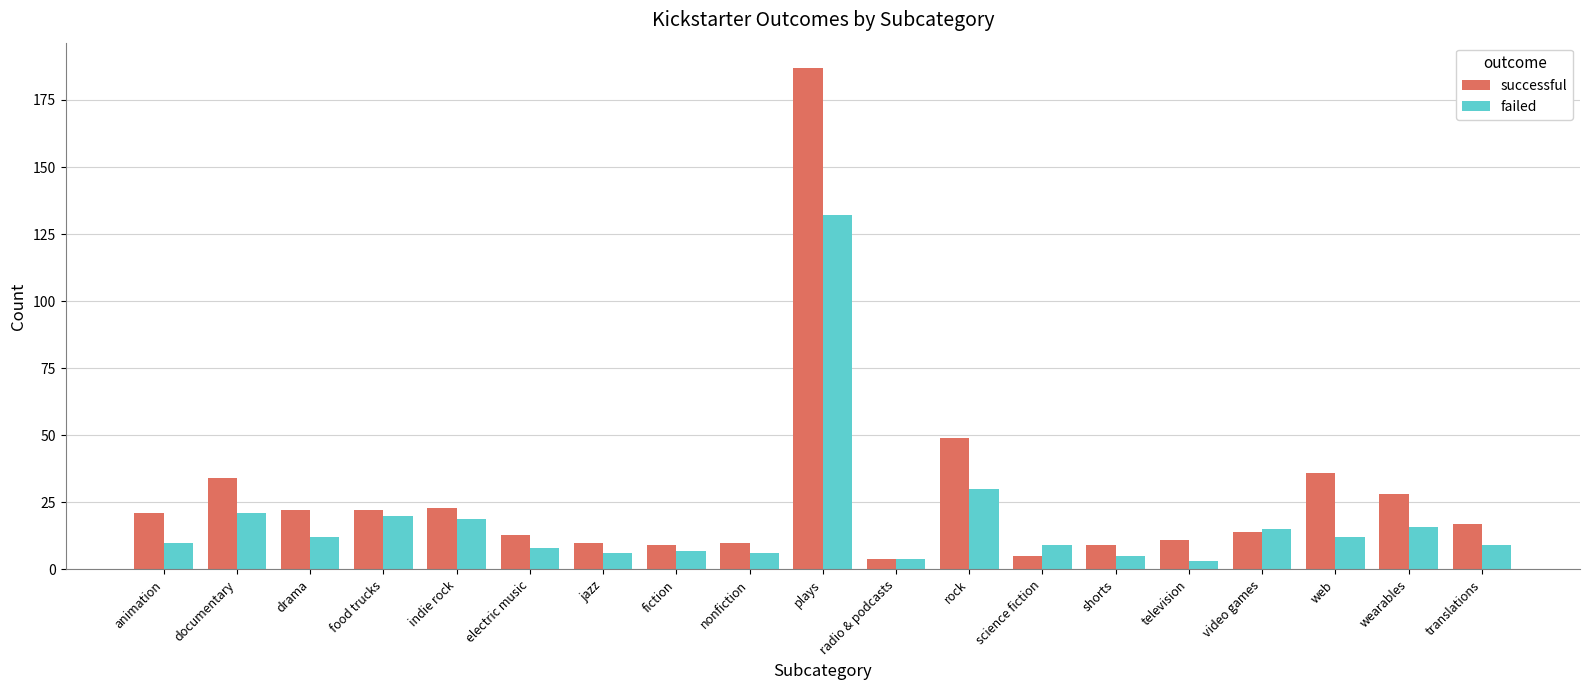

True or false: successful has a value of 14 at video games.

True